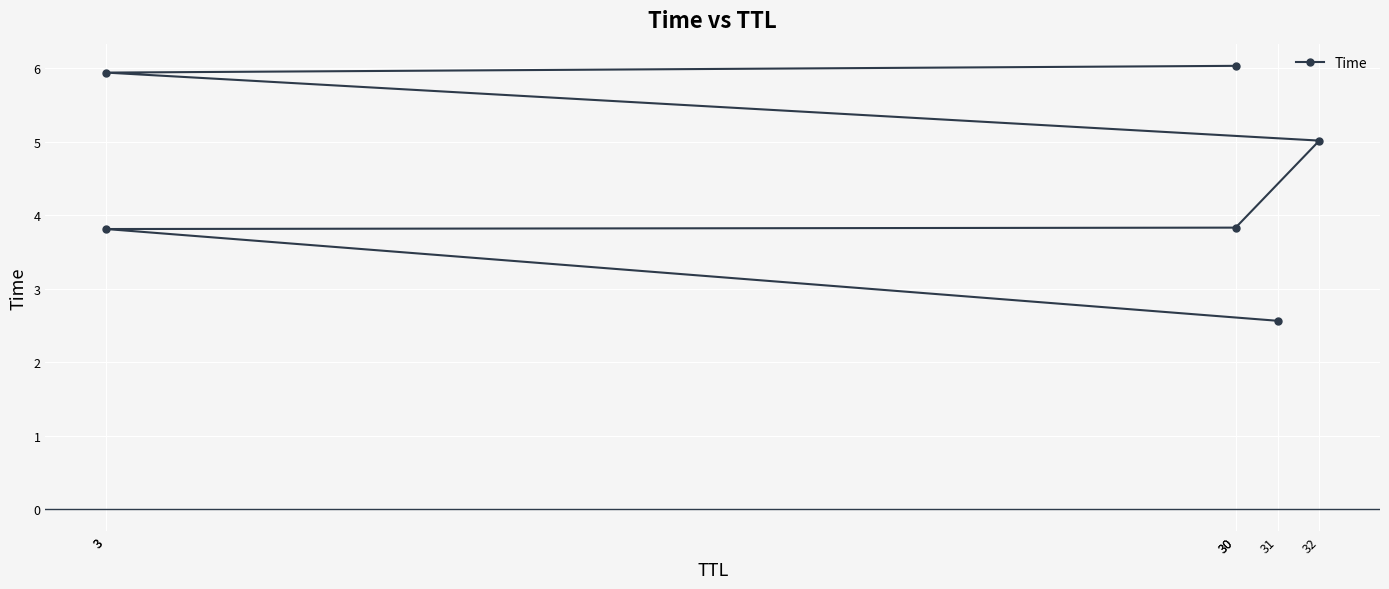

What value does the data have at 3?

5.9